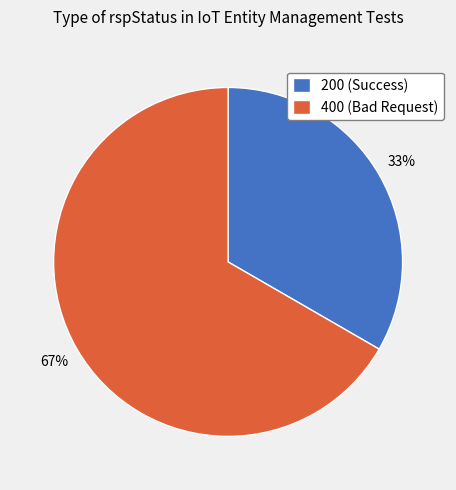

Which slice is the largest?

400 (Bad Request)